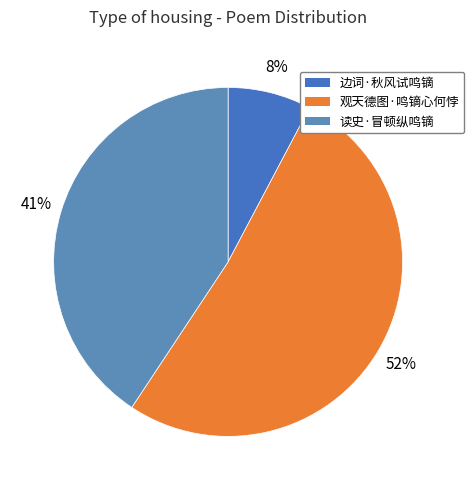

How much of the chart is everything except 边词·秋风试鸣镝?

92.3%